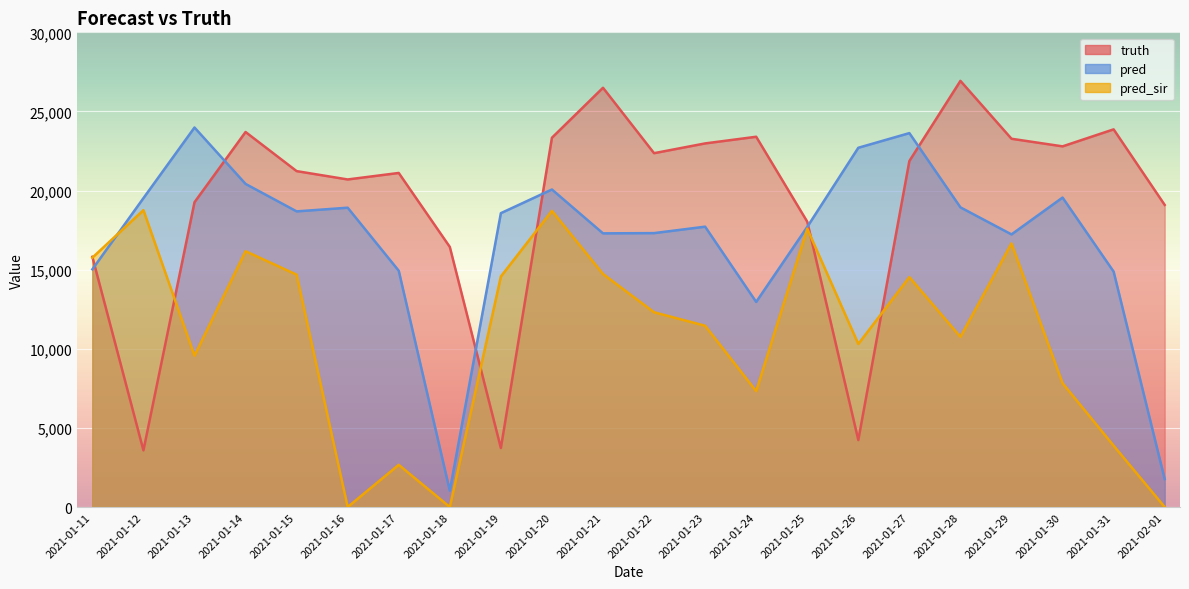

After their last crossing, which series has the higher values: truth or pred_sir?

truth